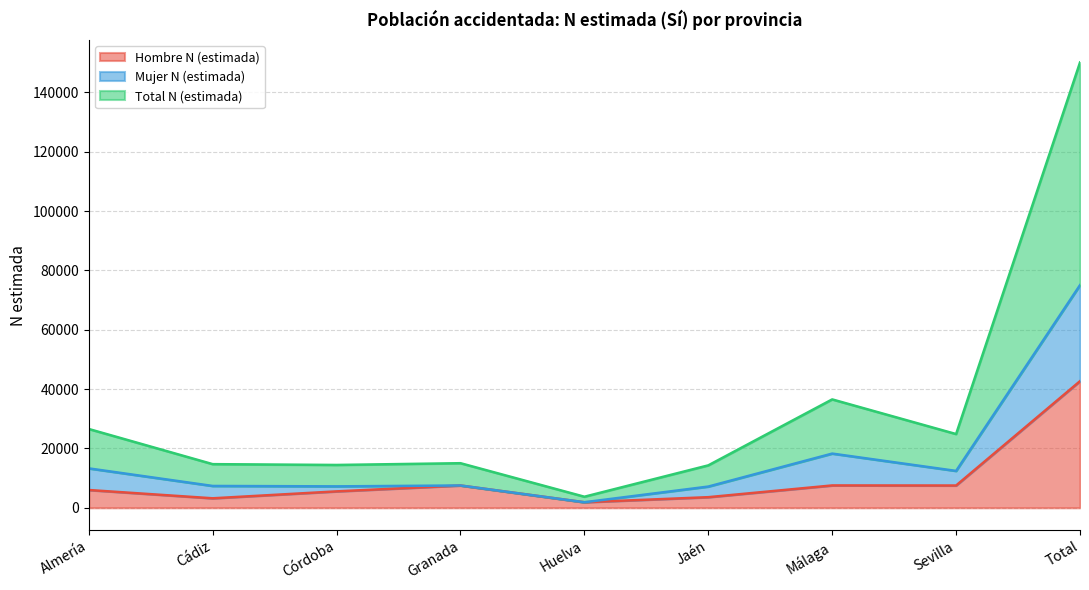

At which label does Hombre N (estimada) reach its minimum?

Huelva